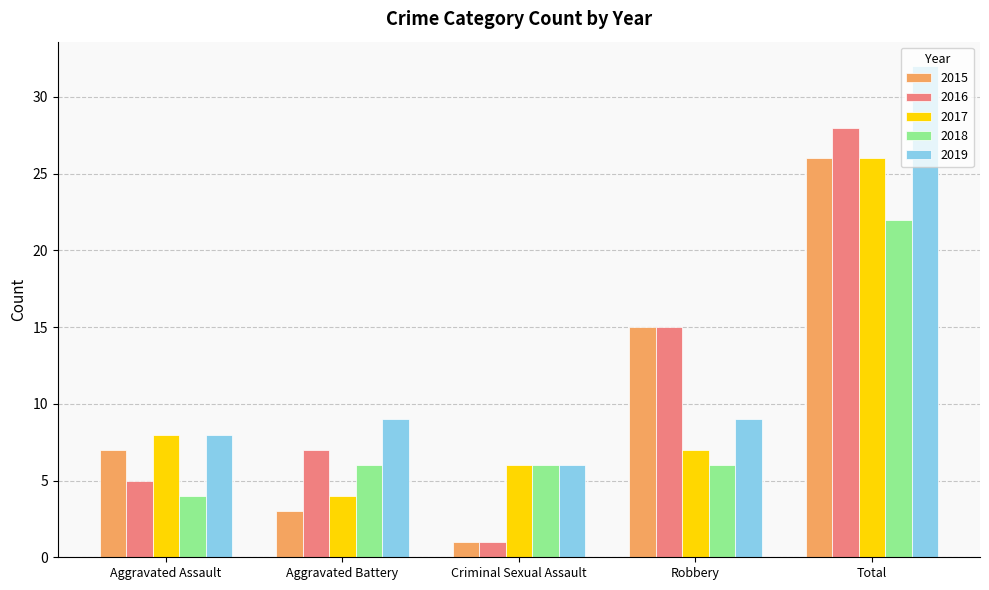

Which series has the largest total across all categories?

2019